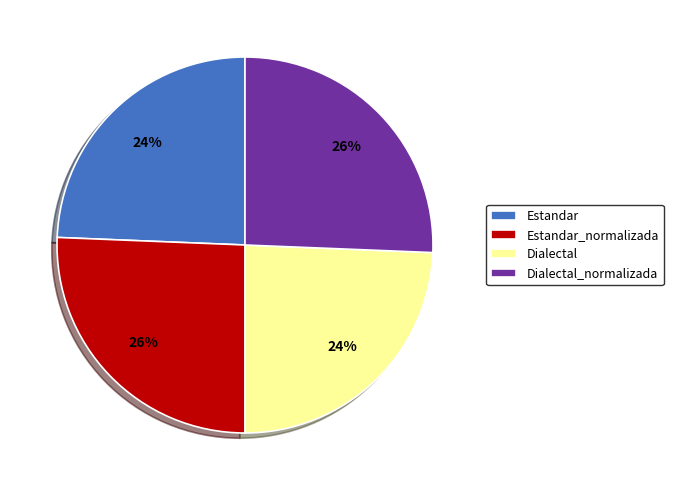

To the nearest percent, what is the combined percentage of Estandar_normalizada and Estandar?

50%